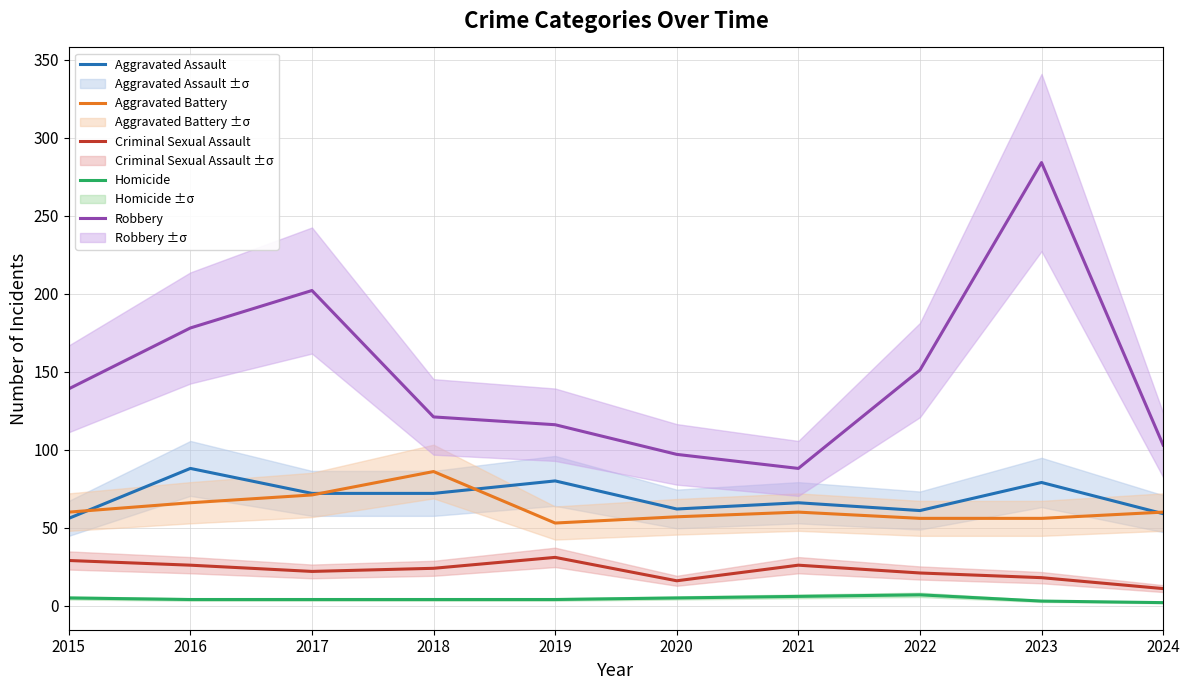

How many lines are shown in the chart?

5